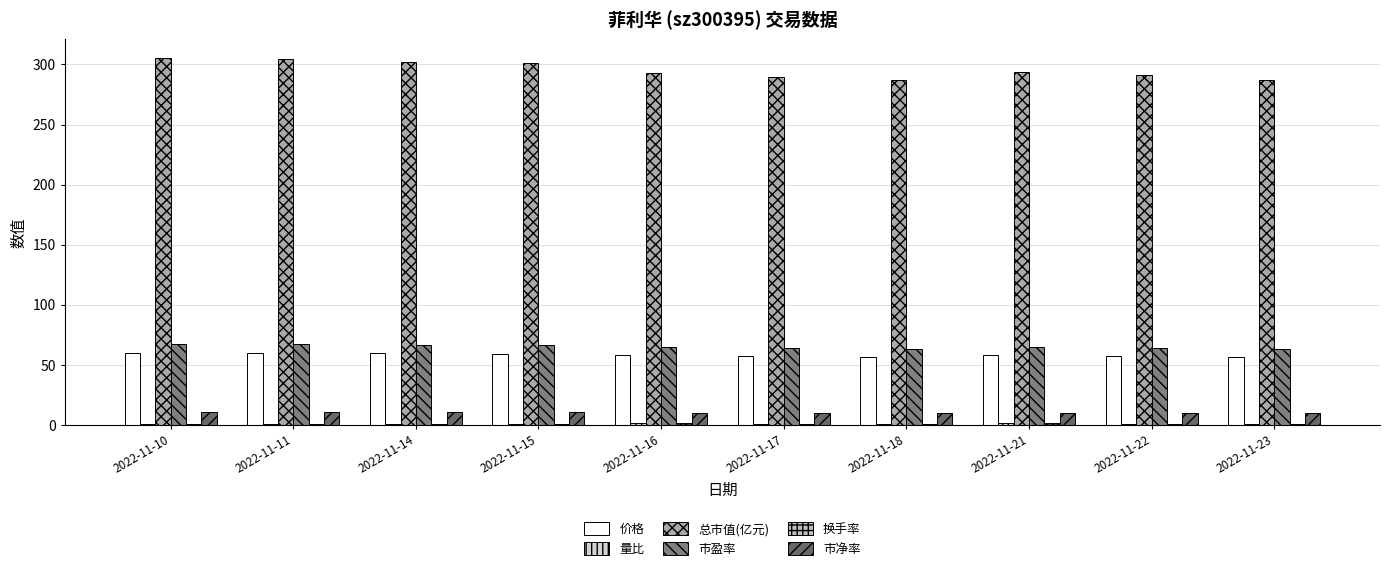

The value of 市盈率 at 2022-11-11 is 67.0. True or false?

True